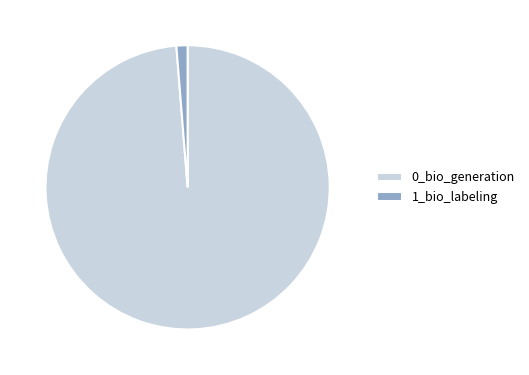

Rank the categories by value from lowest to highest.

1_bio_labeling, 0_bio_generation